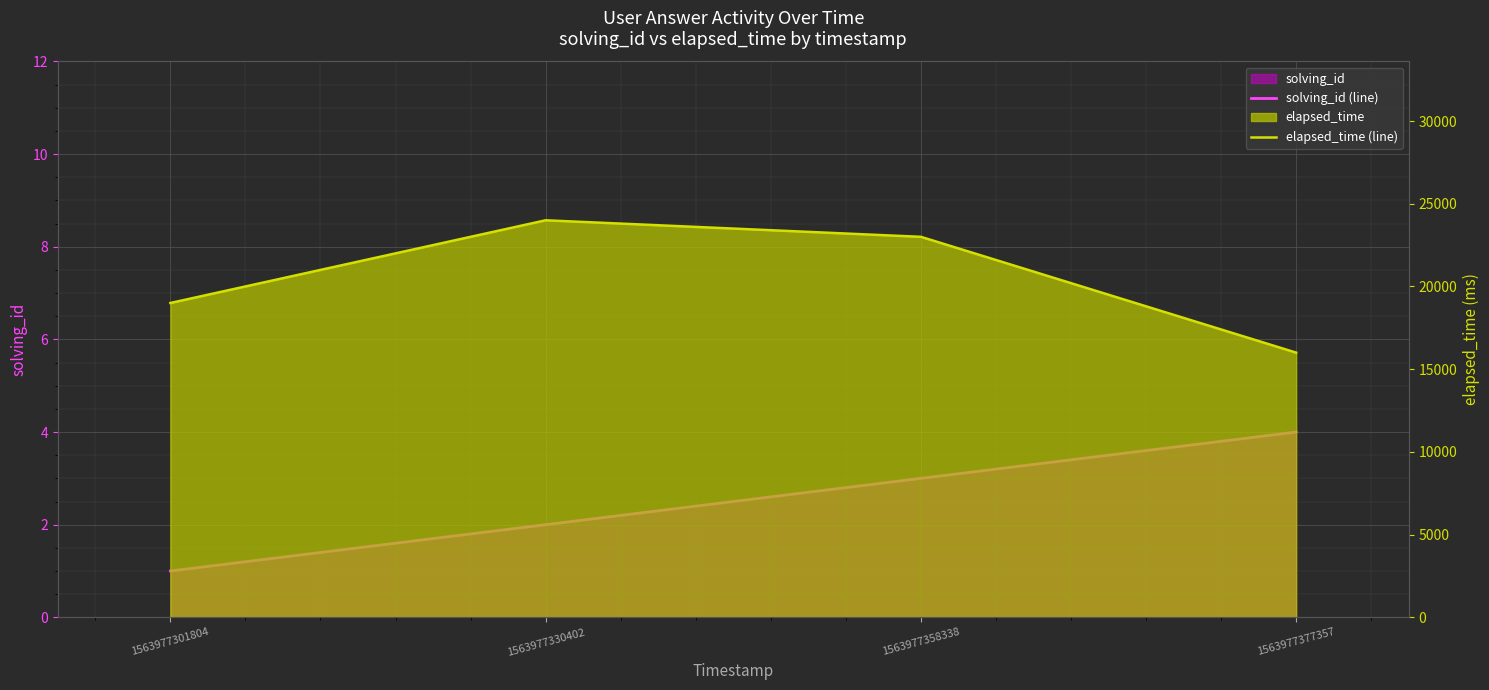

List the series in order of their overall mean, highest first.

elapsed_time (line), solving_id (line)